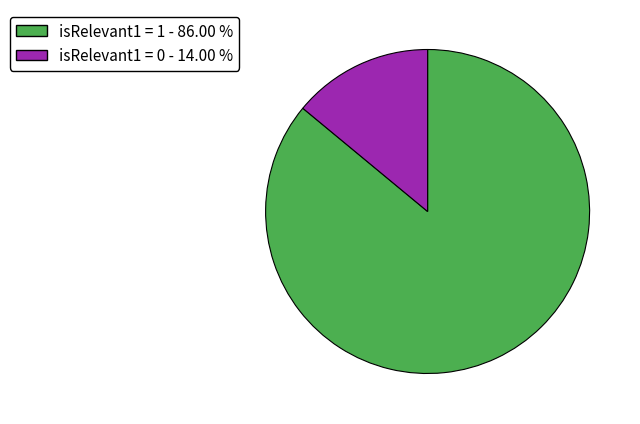

Is it true that isRelevant1 = 0 is 14% of the pie?

True